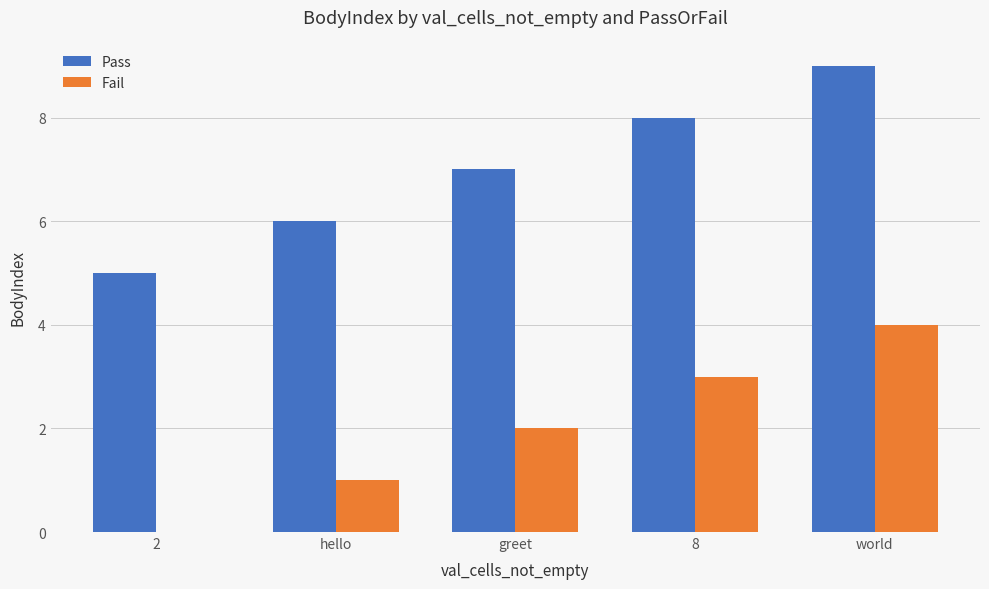

What is the sum of all Pass values?

35